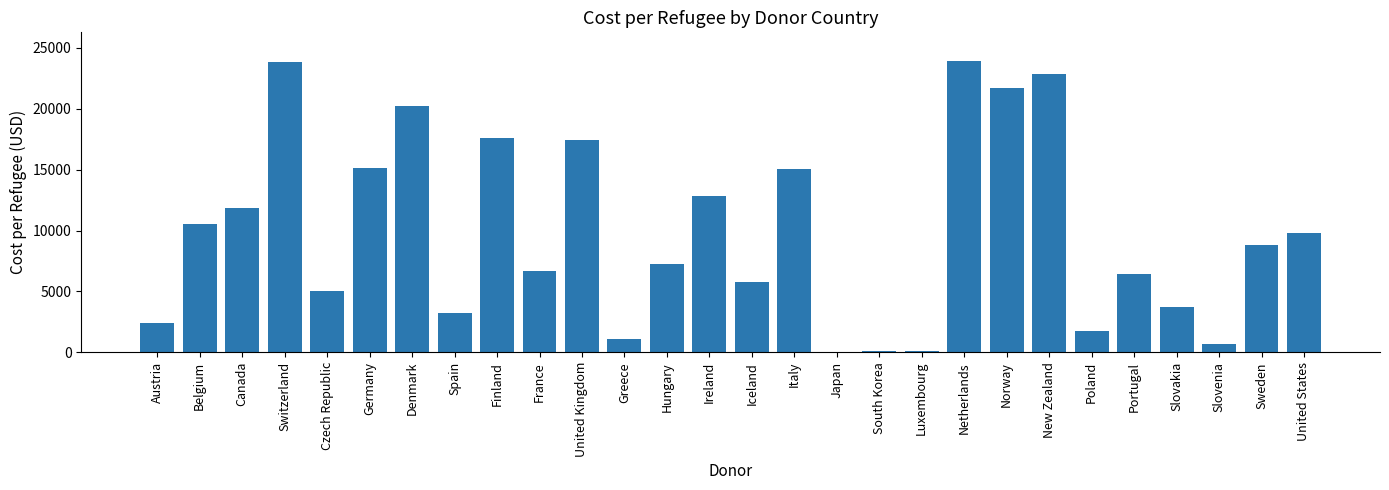

What is the difference between the values at Spain and Iceland?

2535.9